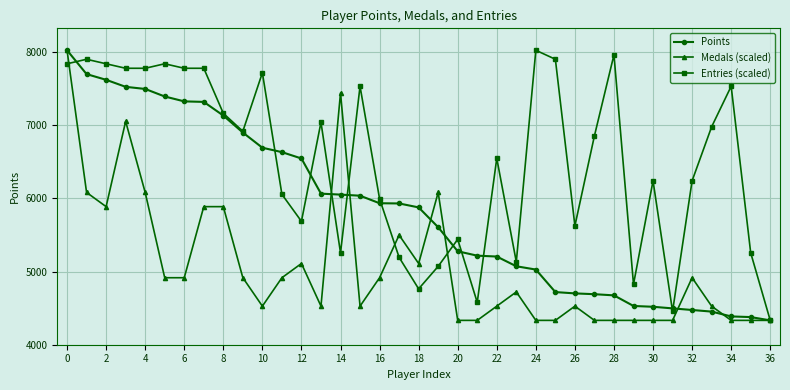

Rank the series by their average value, from lowest to highest.

Medals (scaled), Points, Entries (scaled)